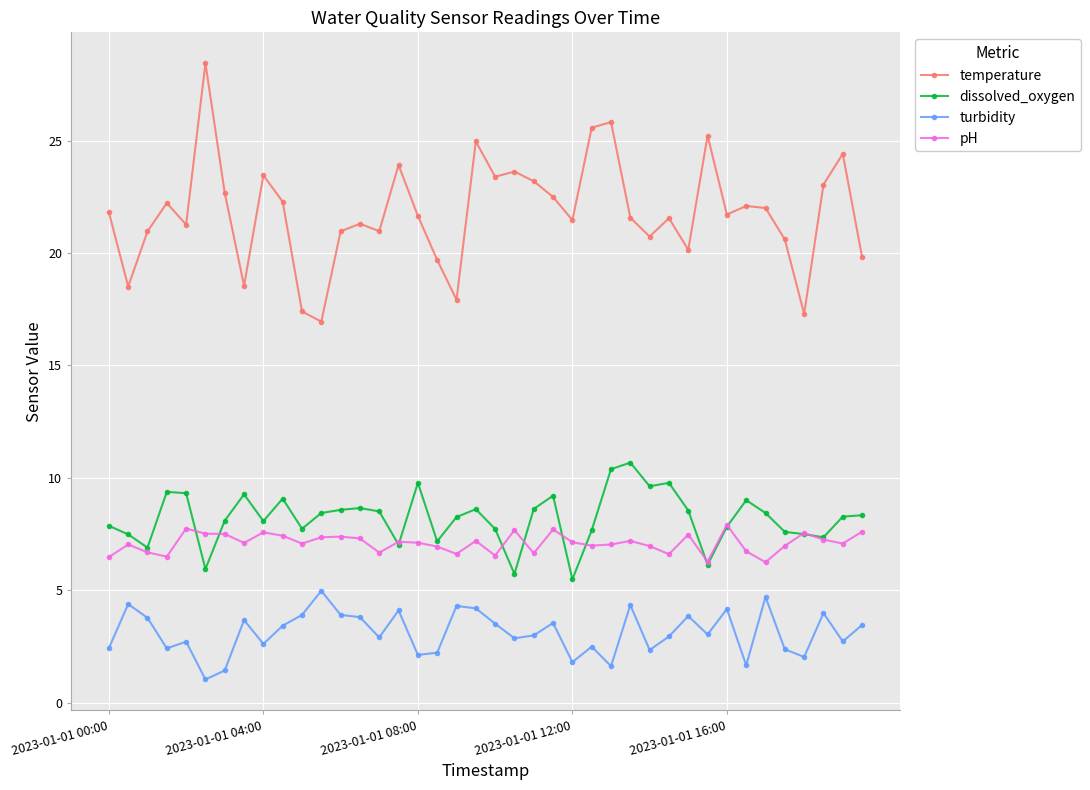

True or false: temperature and pH intersect in this chart.

False